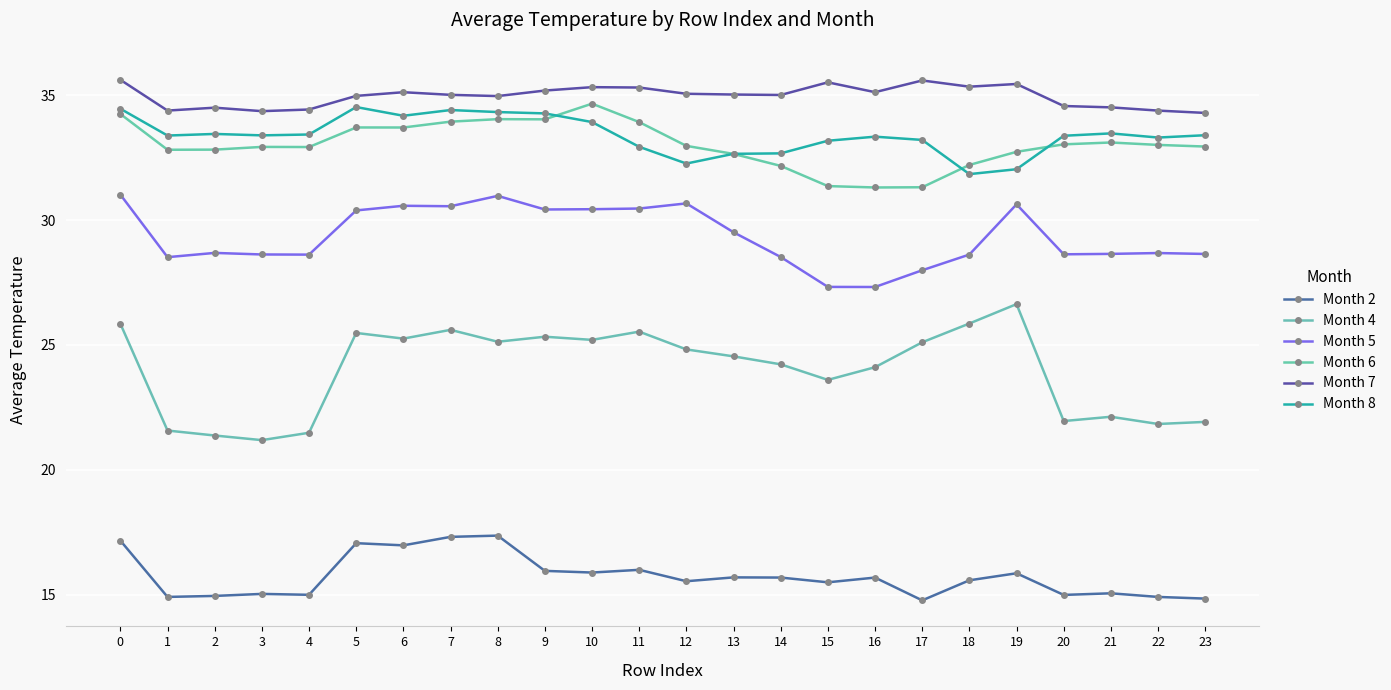

True or false: Month 4 and Month 8 cross at least once.

False